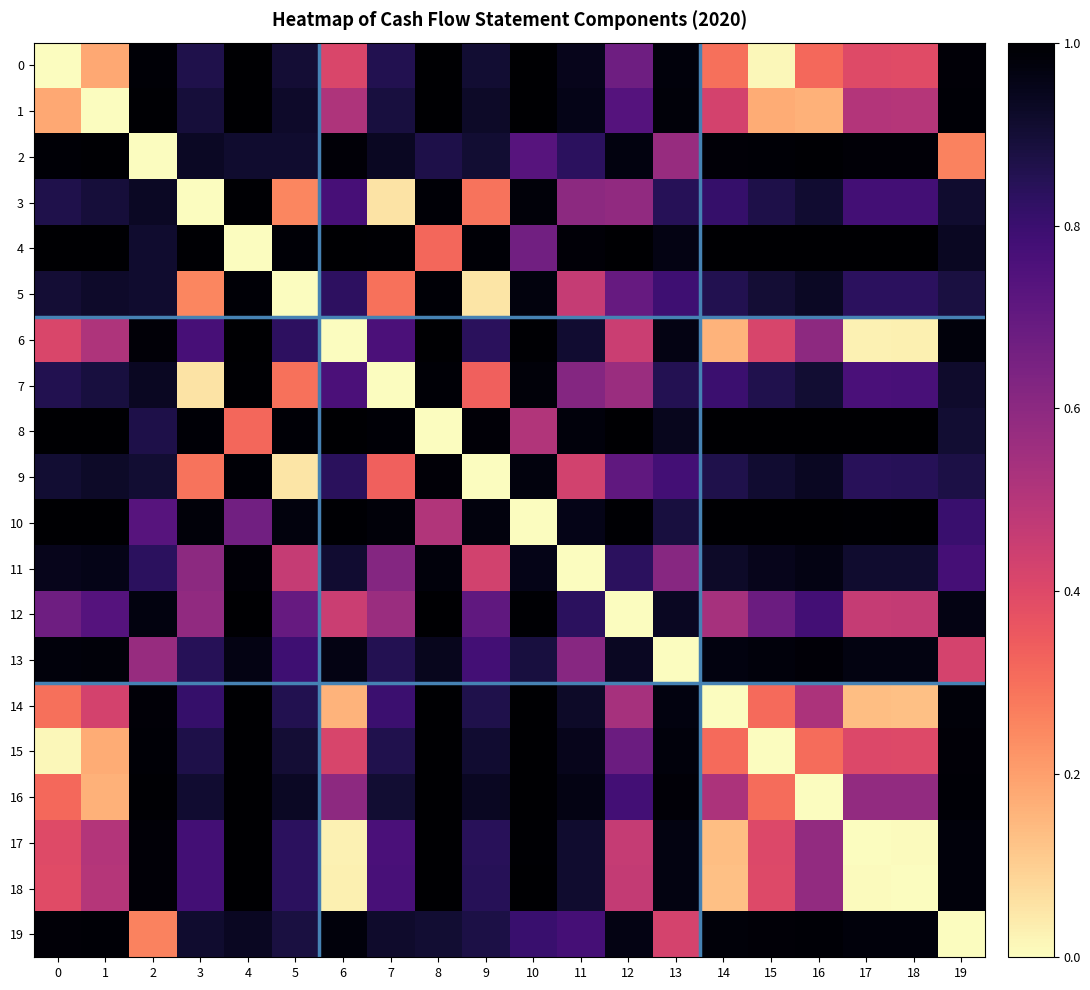

Which category has the highest value across all series?

16